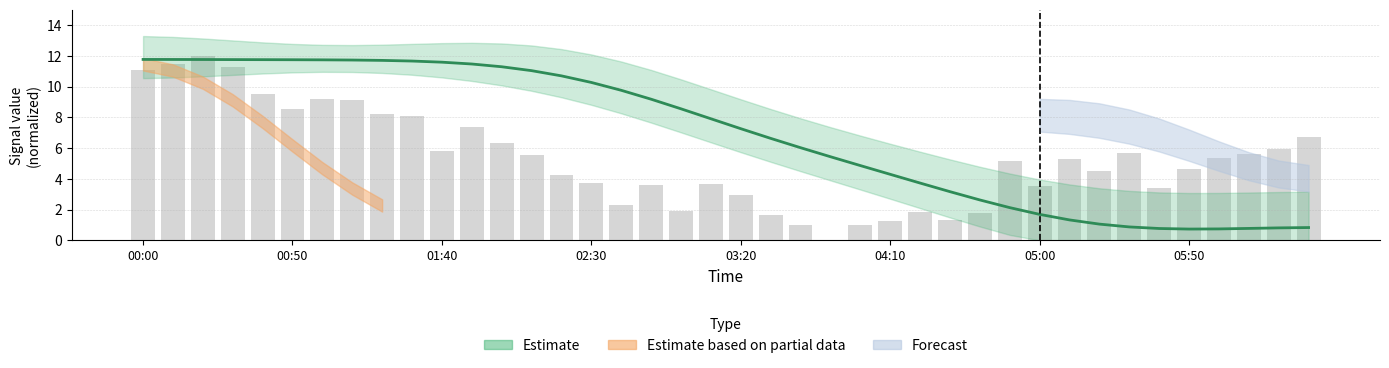

What is the label of the 11th bar from the right?

29